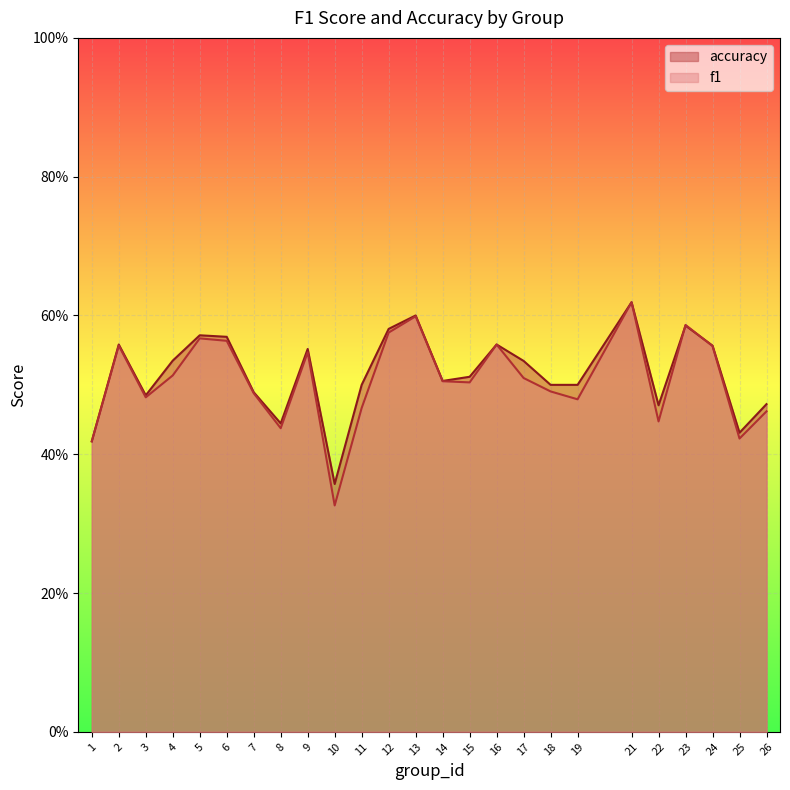

Is it true that accuracy equals 0.9 at 17?

False